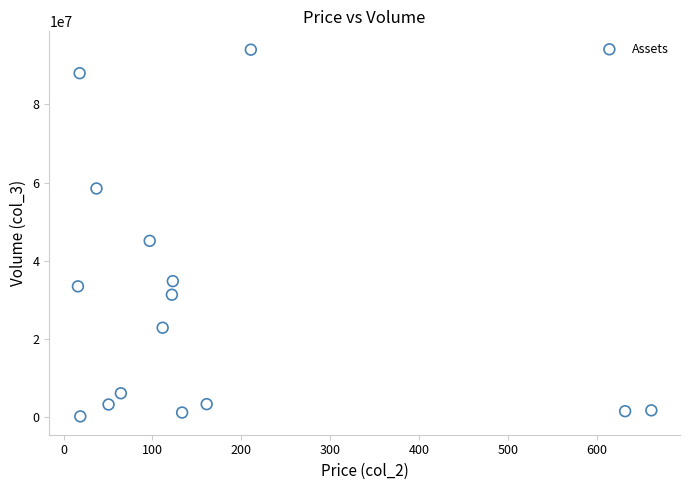

What Y value in the scatter plot is closest to 47099939?

45099678